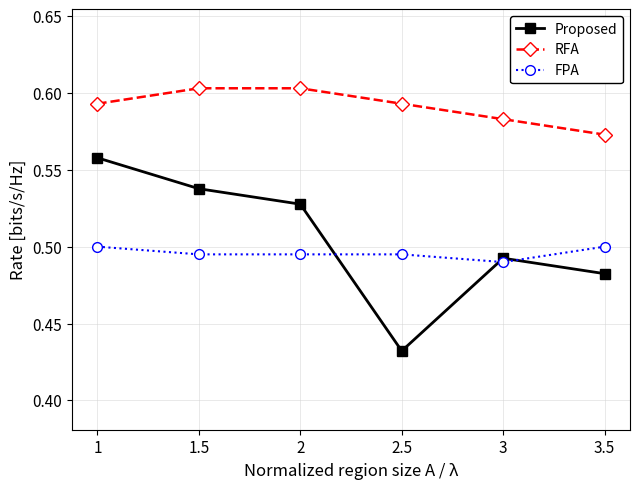

Which series has the largest range (max minus min)?

Proposed